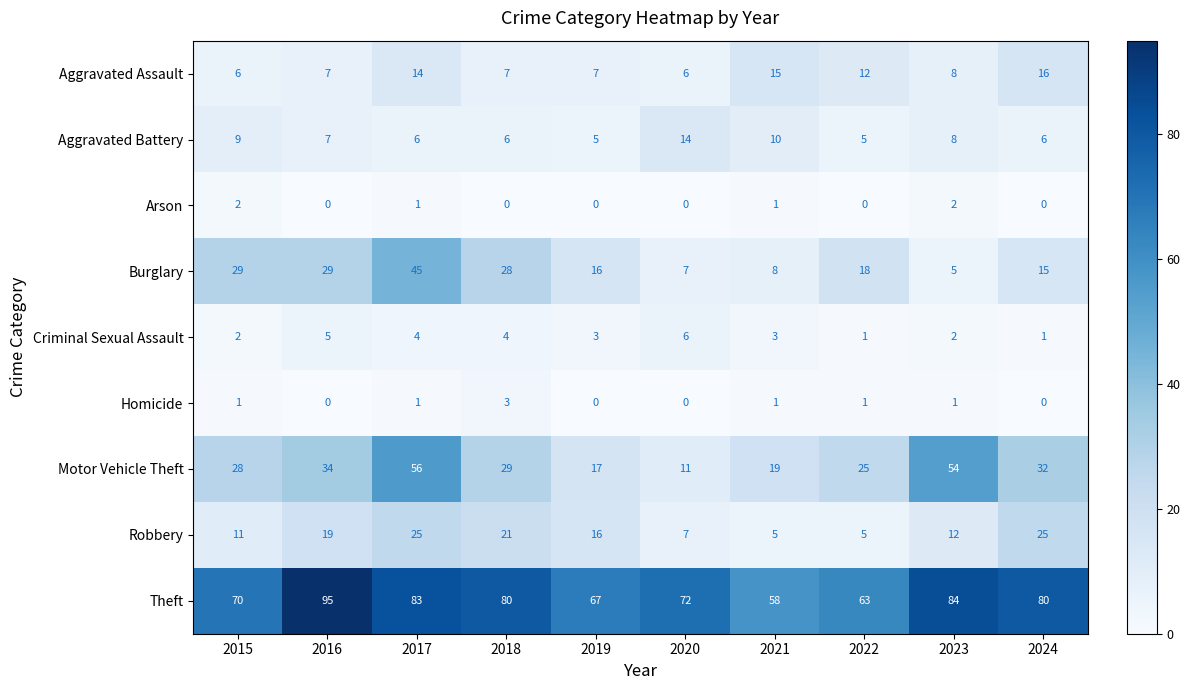

At which category is the sum across all series the highest?

2017